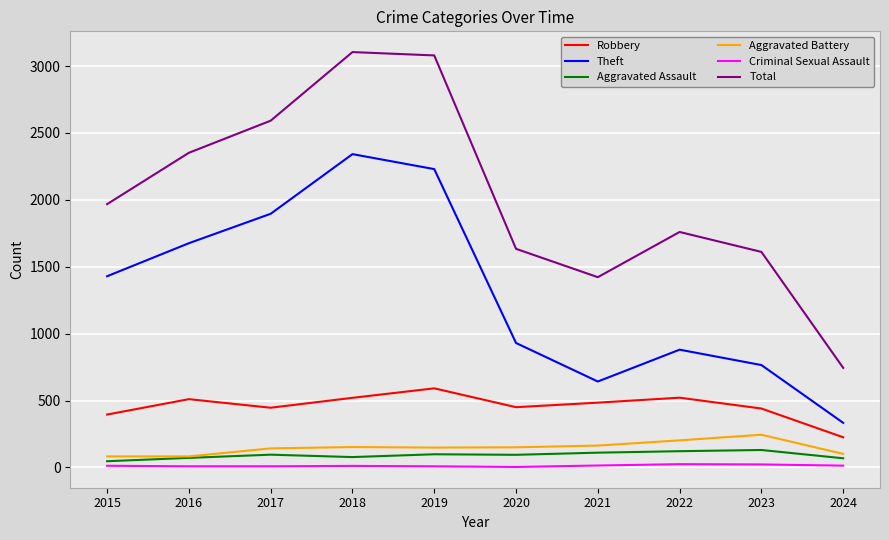

What is the difference between the Total values at 2023 and 2020?

23